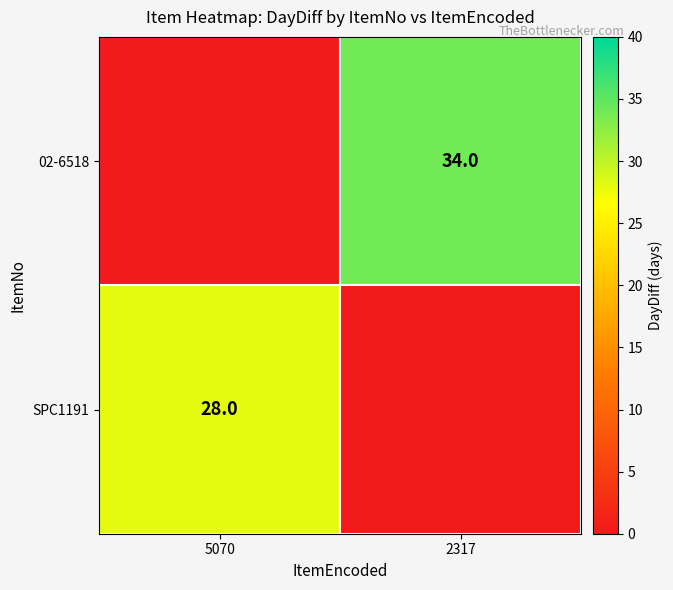

At how many categories does at least one series exceed 10?

2